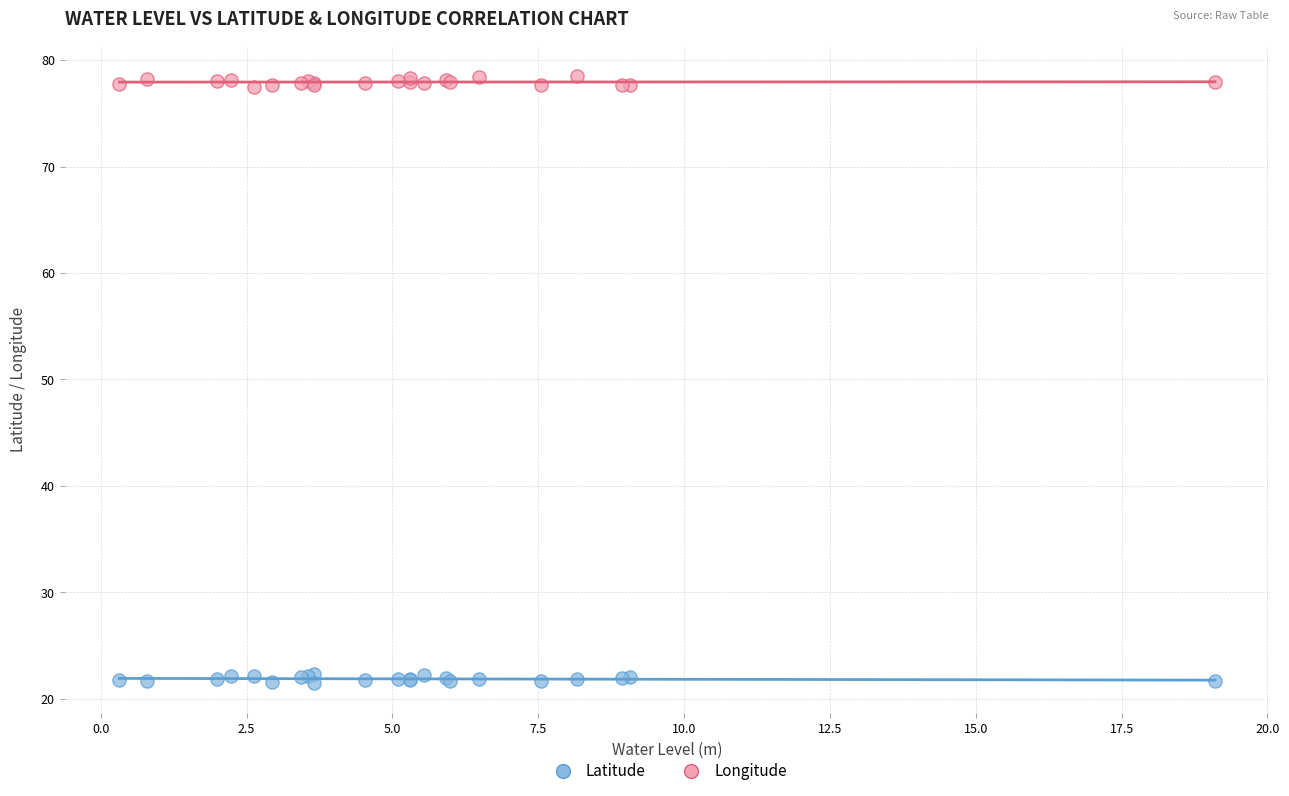

What is the X range (max minus min) for the scatter plot?

18.8